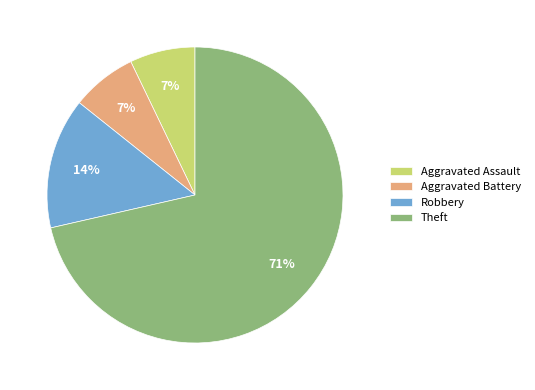

True or false: Aggravated Assault accounts for 7% of the total.

True